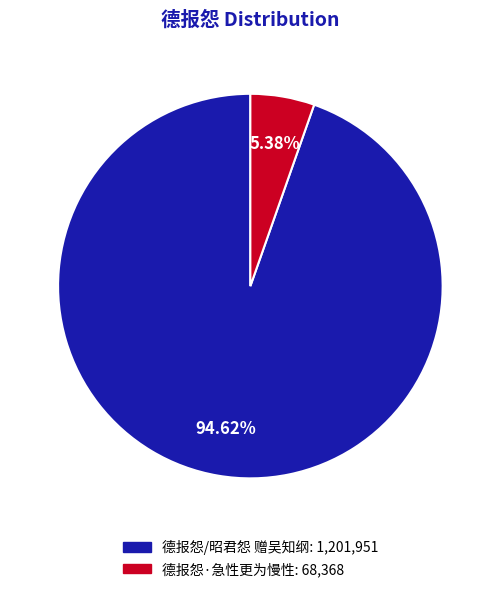

To the nearest percent, what portion does 德报怨/昭君怨 赠吴知纲 represent?

95%